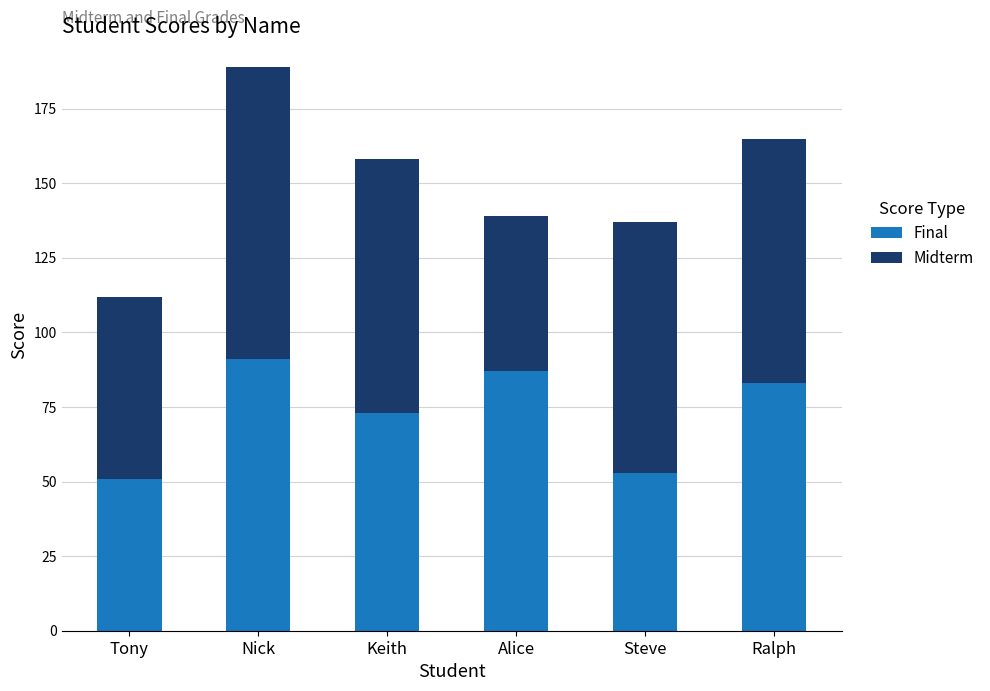

What is the value of the Final bar at the 3rd from the left?

73